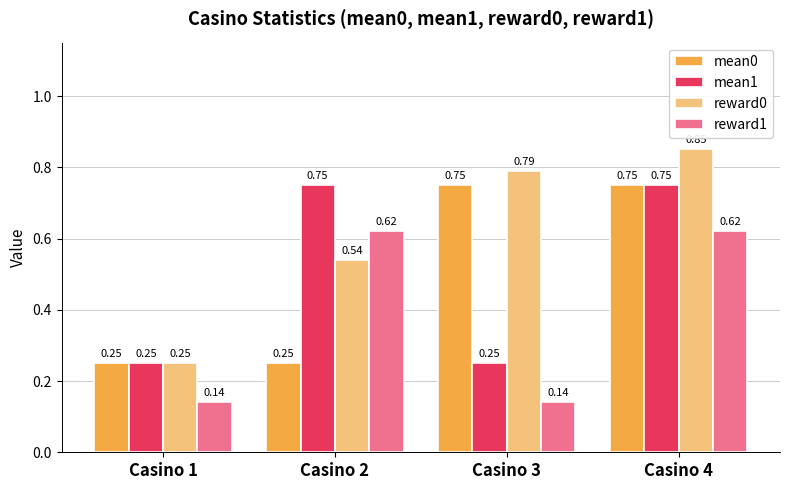

How many bars are there in total?

16